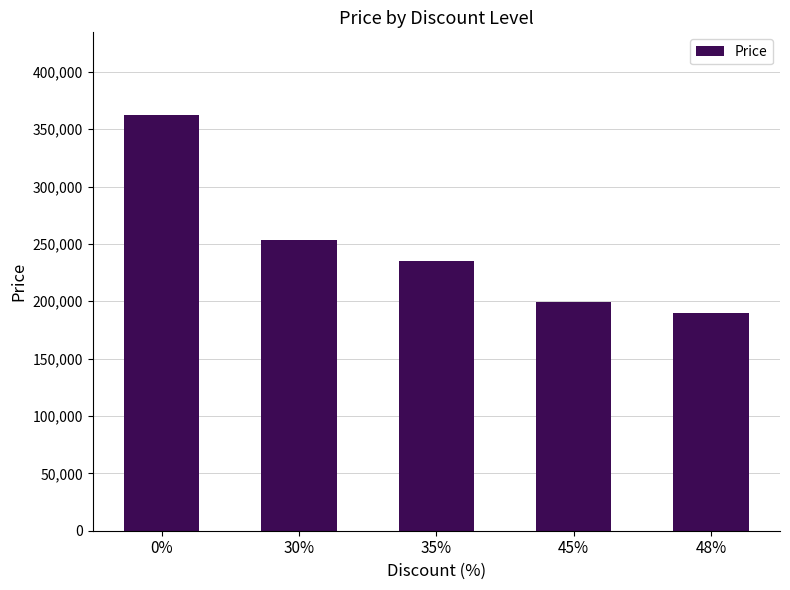

What is the label of the 1st bar from the right?

48%